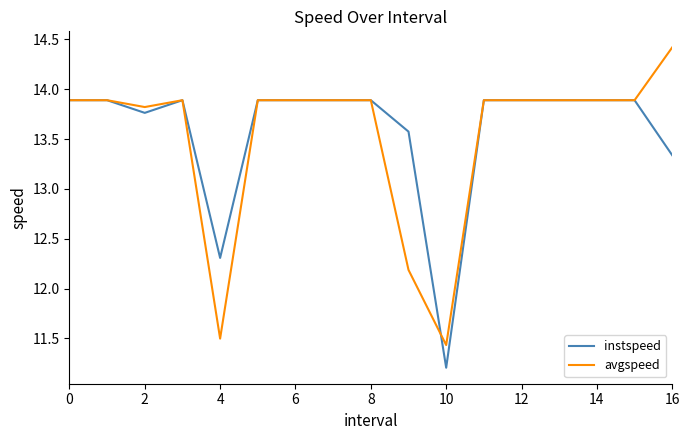

What are all the series names shown in the legend?

instspeed, avgspeed